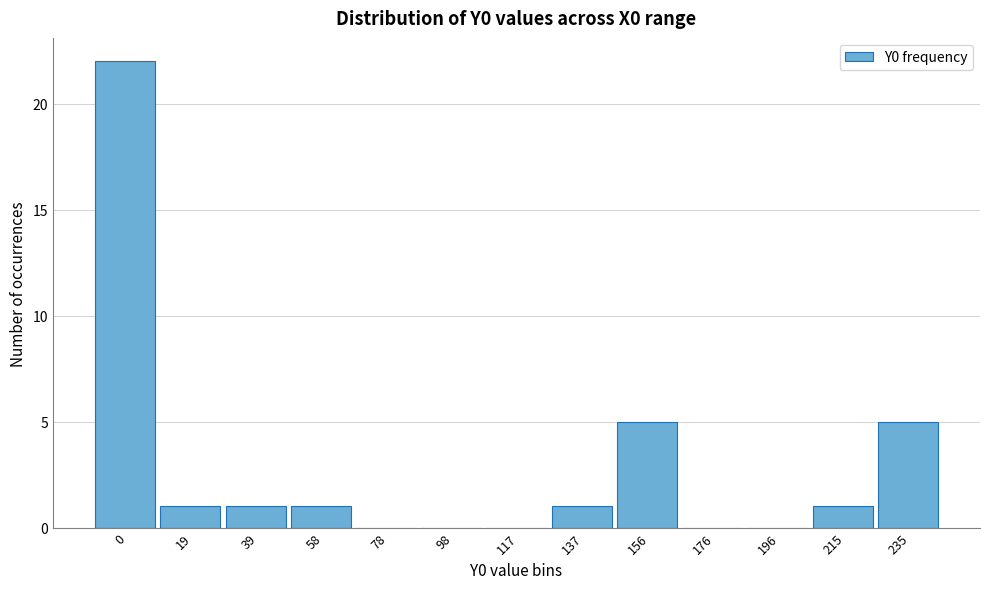

Reading right to left, what are all the values shown in this chart?

235=5	215=1	196=0	176=0	156=5	137=1	117=0	98=0	78=0	58=1	39=1	19=1	0=22